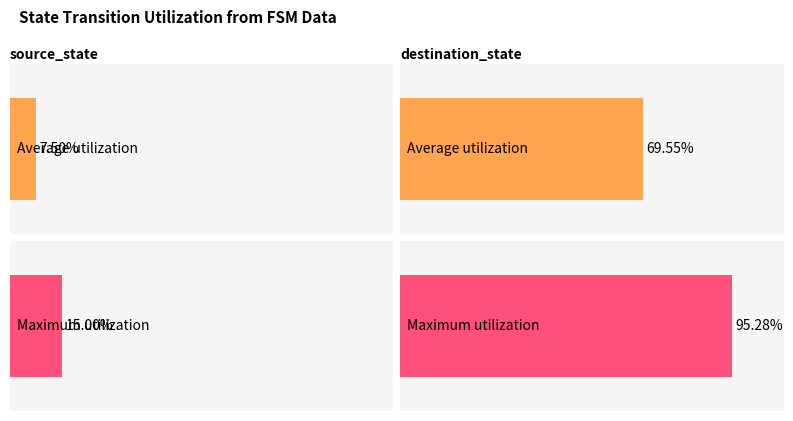

What is the label of the 1st bar from the right?

destination_state